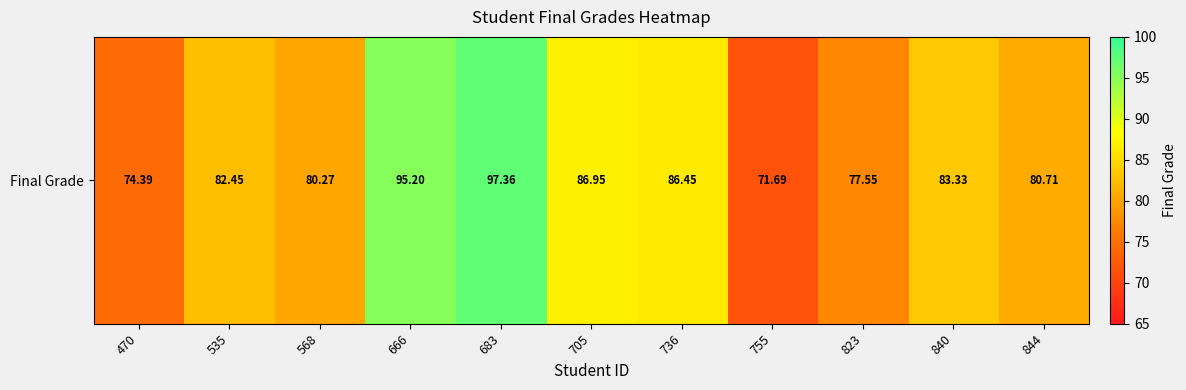

Rank the categories by value from lowest to highest.

755, 470, 823, 568, 844, 535, 840, 736, 705, 666, 683